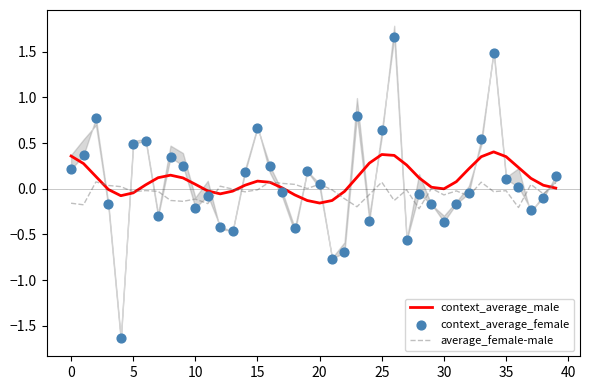

Is it true that context_average_male equals 0.1 at 15?

True